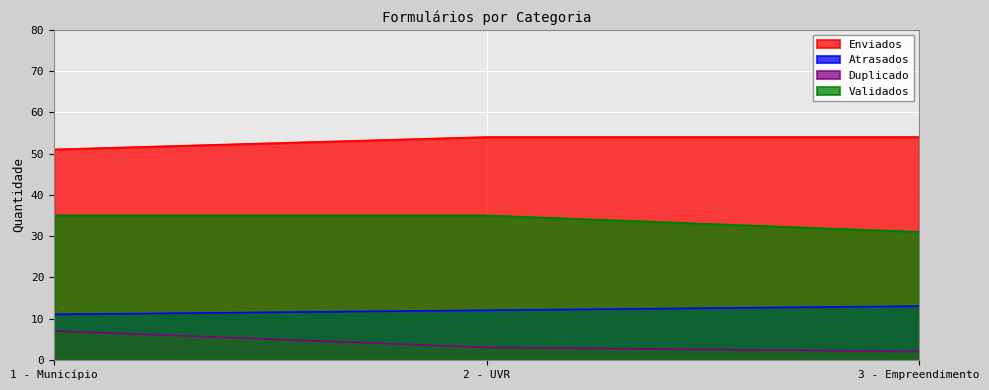

What is the difference between the Atrasados values at 3 - Empreendimento and 1 - Município?

2